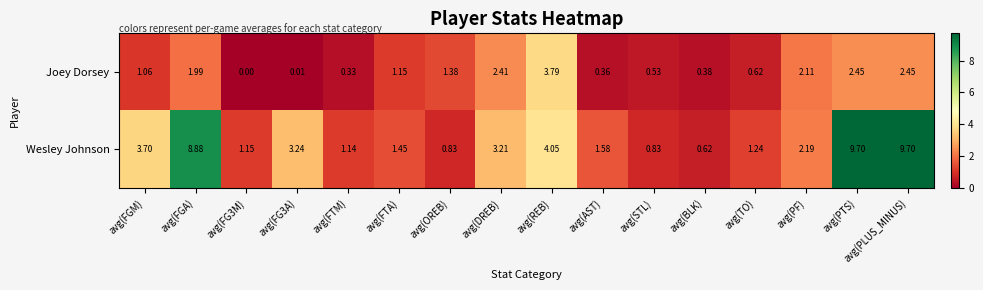

Which series has the widest spread of values?

Wesley Johnson